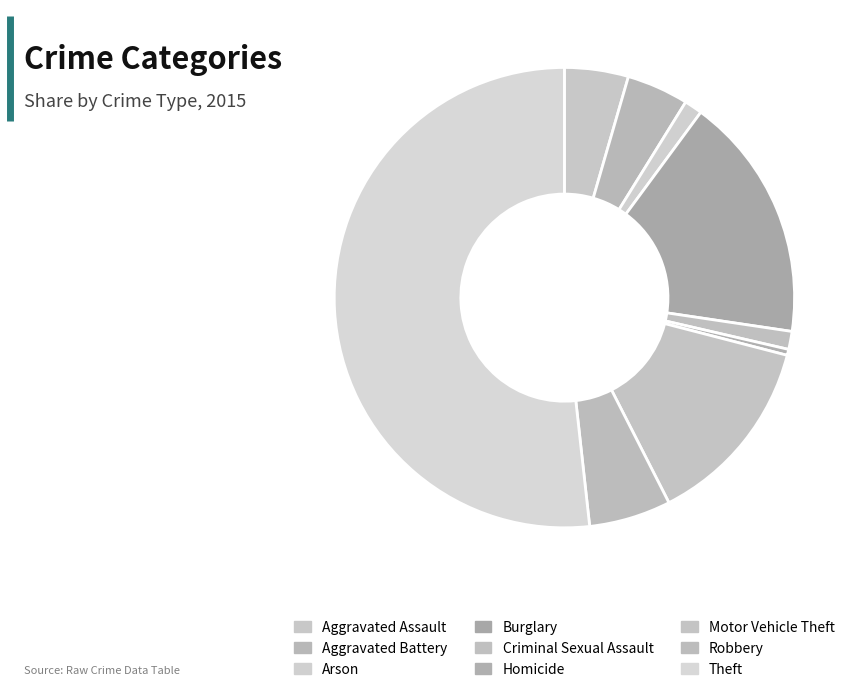

Which has a higher value, Aggravated Assault or Motor Vehicle Theft?

Motor Vehicle Theft